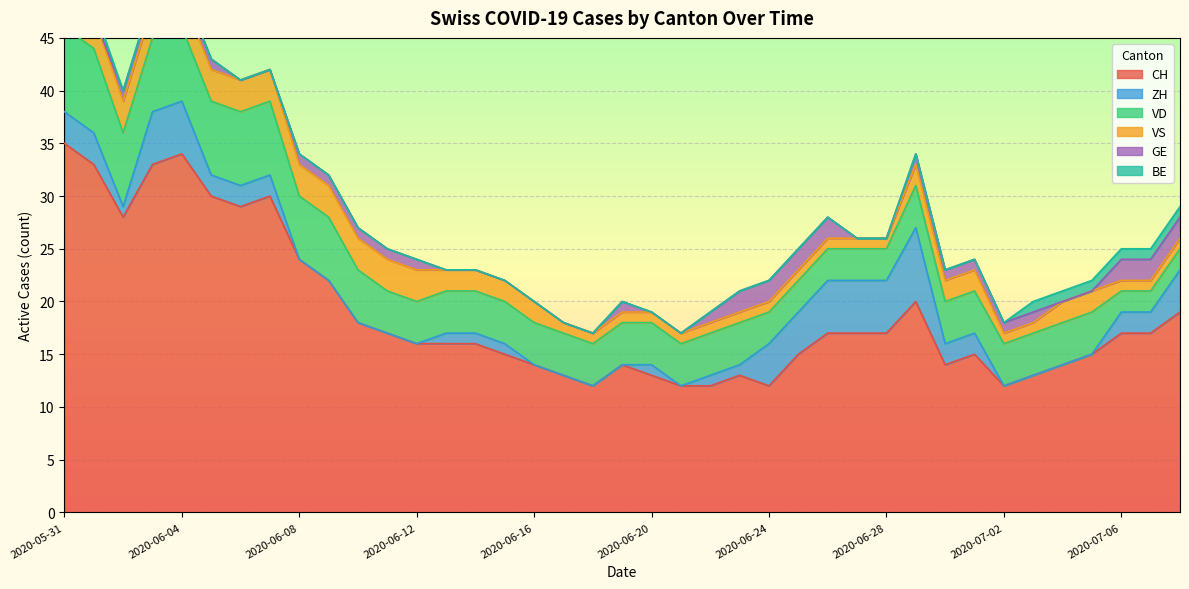

At how many categories does at least one series exceed 31?

4